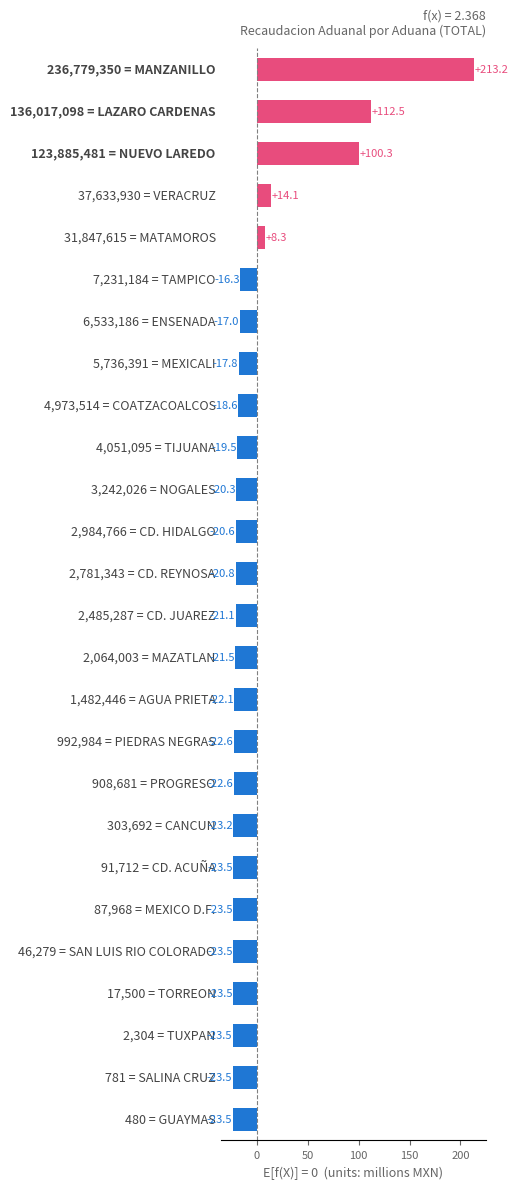

What is the greatest value displayed?

213.2